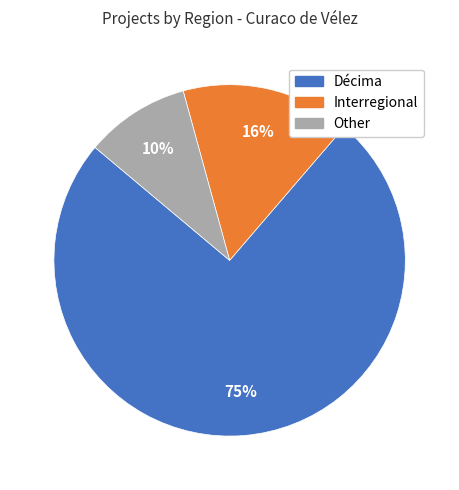

Do Interregional and Other together represent more than half of the pie?

No